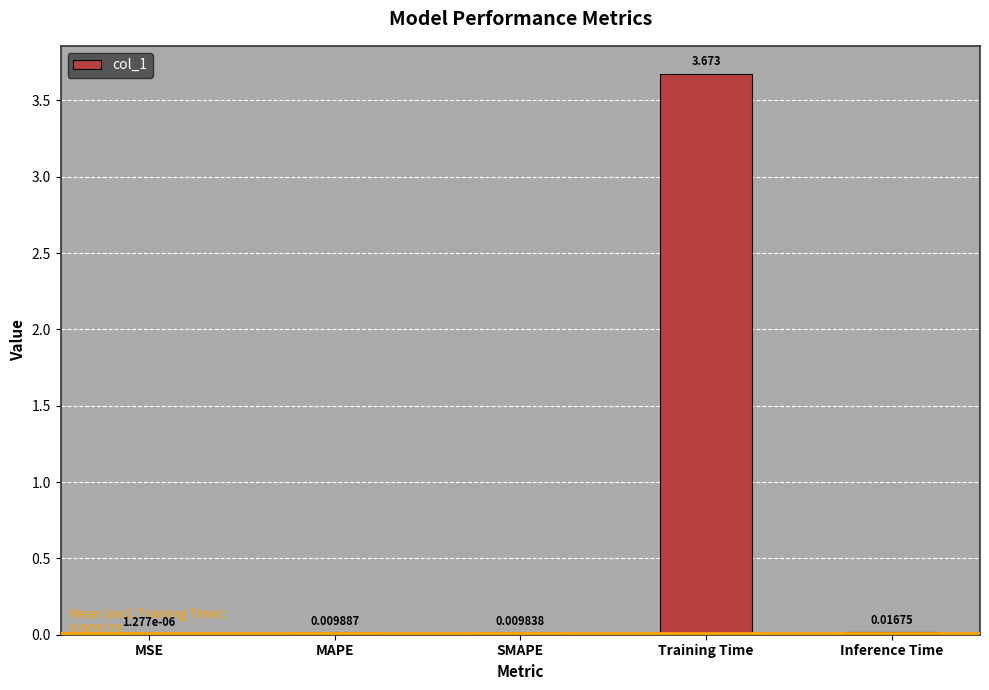

Where is the data nearest to the value 1?

Inference Time